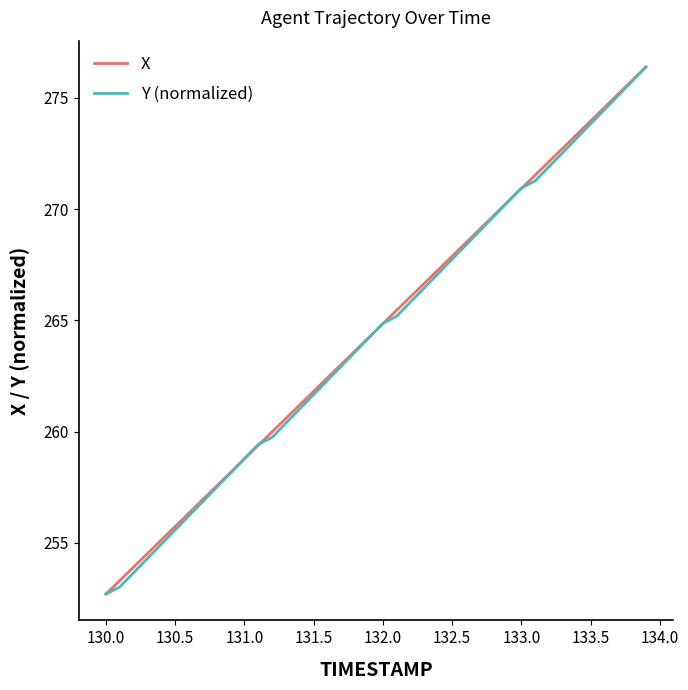

Count the number of data series in this chart.

2